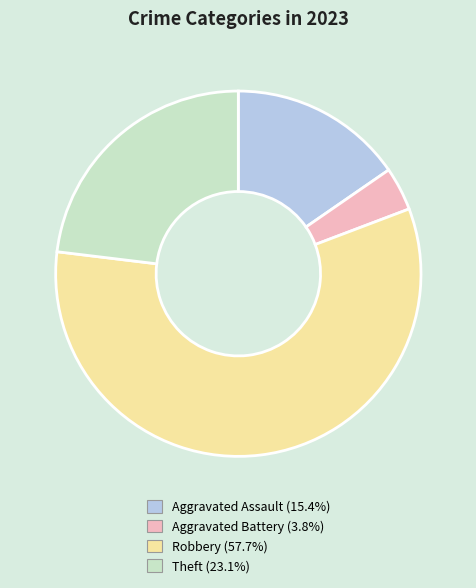

What is the ratio of the value at Robbery (57.7%) to the value at Theft (23.1%)?

2.5